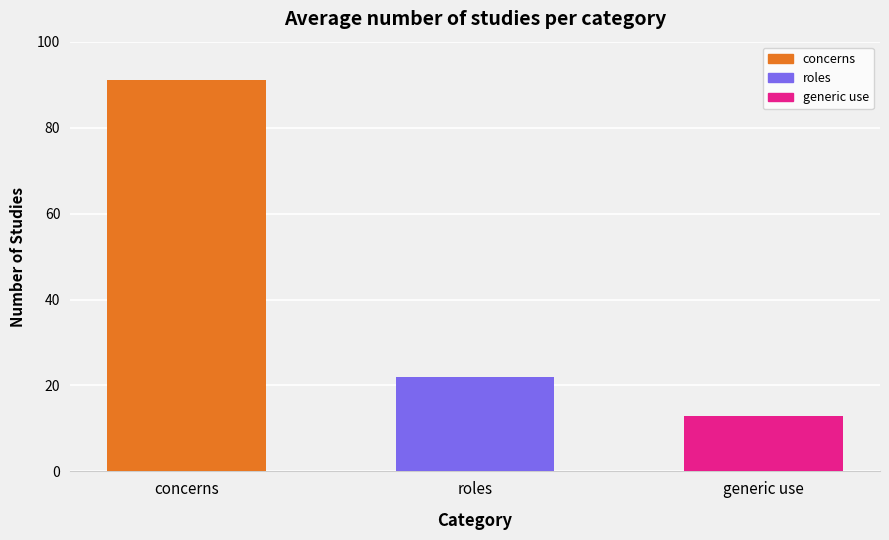

What is the label of the 3rd bar from the left?

generic use